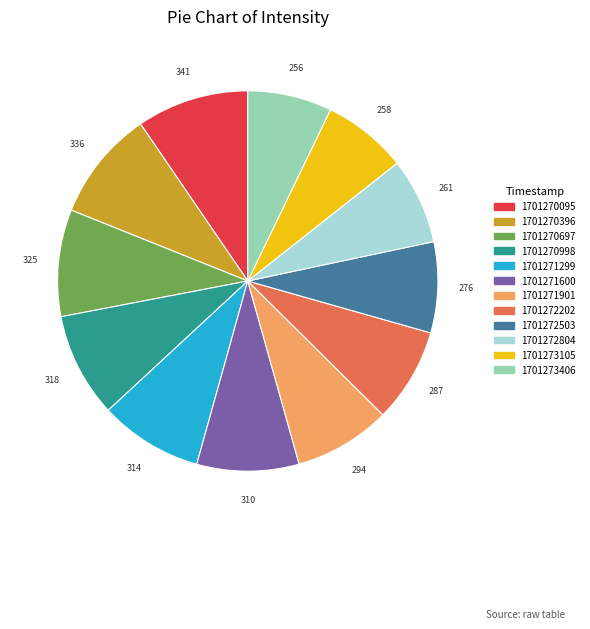

Is it true that 1701270998 is 9% of the pie?

True